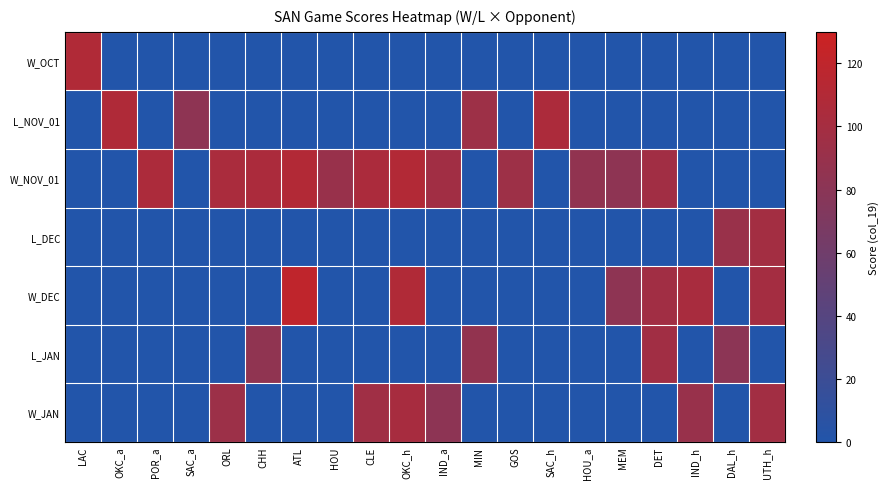

Reading left to right, extract all data points from this chart.

W_OCT: LAC=109	OKC_a=0	POR_a=0	SAC_a=0	ORL=0	CHH=0	ATL=0	HOU=0	CLE=0	OKC_h=0	IND_a=0	MIN=0	GOS=0	SAC_h=0	HOU_a=0	MEM=0	DET=0	IND_h=0	DAL_h=0	UTH_h=0
L_NOV_01: LAC=0	OKC_a=108	POR_a=0	SAC_a=83	ORL=0	CHH=0	ATL=0	HOU=0	CLE=0	OKC_h=0	IND_a=0	MIN=94	GOS=0	SAC_h=106	HOU_a=0	MEM=0	DET=0	IND_h=0	DAL_h=0	UTH_h=0
W_NOV_01: LAC=0	OKC_a=0	POR_a=106	SAC_a=0	ORL=104	CHH=105	ATL=110	HOU=90	CLE=105	OKC_h=110	IND_a=97	MIN=0	GOS=94	SAC_h=0	HOU_a=85	MEM=83	DET=97	IND_h=0	DAL_h=0	UTH_h=0
L_DEC: LAC=0	OKC_a=0	POR_a=0	SAC_a=0	ORL=0	CHH=0	ATL=0	HOU=0	CLE=0	OKC_h=0	IND_a=0	MIN=0	GOS=0	SAC_h=0	HOU_a=0	MEM=0	DET=0	IND_h=0	DAL_h=91	UTH_h=99
W_DEC: LAC=0	OKC_a=0	POR_a=0	SAC_a=0	ORL=0	CHH=0	ATL=120	HOU=0	CLE=0	OKC_h=109	IND_a=0	MIN=0	GOS=0	SAC_h=0	HOU_a=0	MEM=83	DET=97	IND_h=103	DAL_h=0	UTH_h=100
L_JAN: LAC=0	OKC_a=0	POR_a=0	SAC_a=0	ORL=0	CHH=84	ATL=0	HOU=0	CLE=0	OKC_h=0	IND_a=0	MIN=86	GOS=0	SAC_h=0	HOU_a=0	MEM=0	DET=97	IND_h=0	DAL_h=81	UTH_h=0
W_JAN: LAC=0	OKC_a=0	POR_a=0	SAC_a=0	ORL=93	CHH=0	ATL=0	HOU=0	CLE=96	OKC_h=102	IND_a=82	MIN=0	GOS=0	SAC_h=0	HOU_a=0	MEM=0	DET=0	IND_h=90	DAL_h=0	UTH_h=98